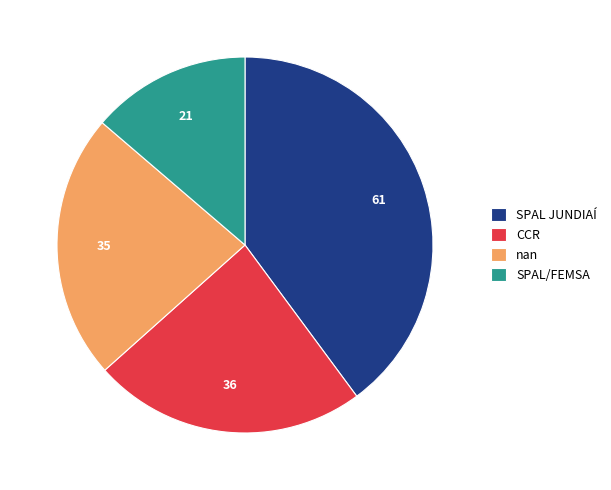

Do SPAL JUNDIAÍ and CCR together represent more than half of the pie?

Yes